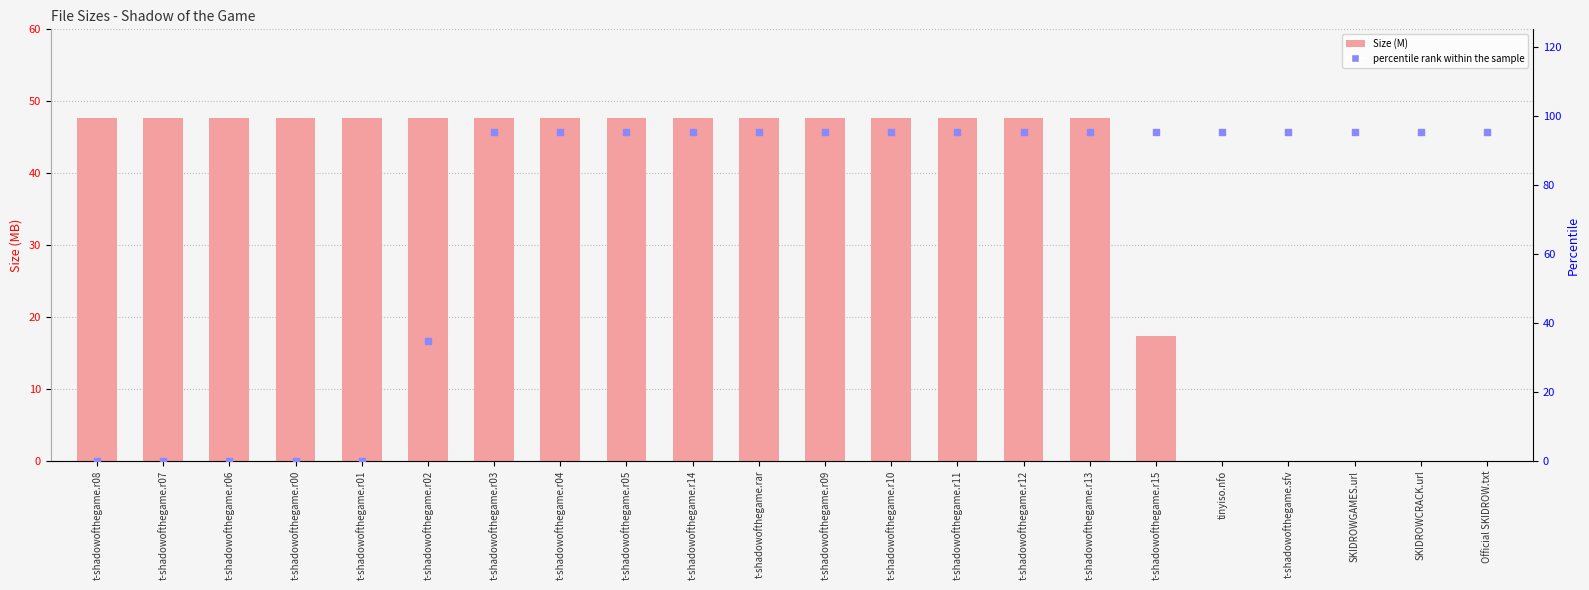

Which series reaches the minimum Y coordinate?

Size